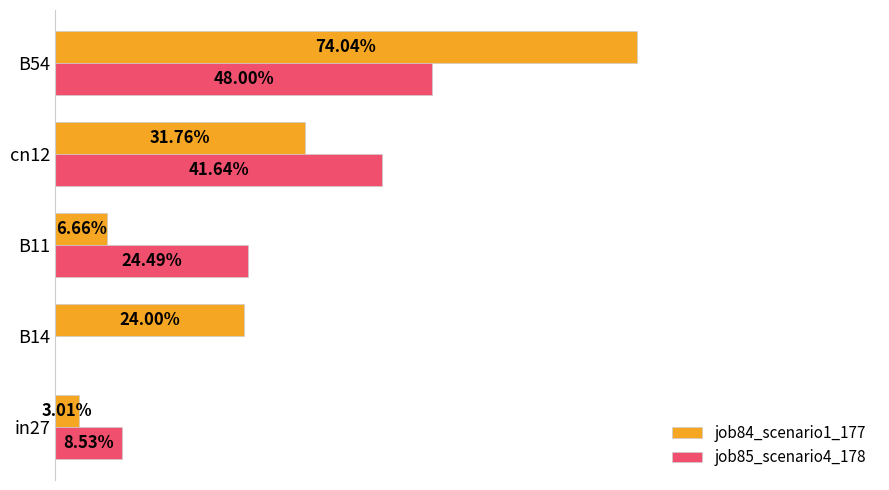

What are all the series names shown in the legend?

job84_scenario1_177, job85_scenario4_178